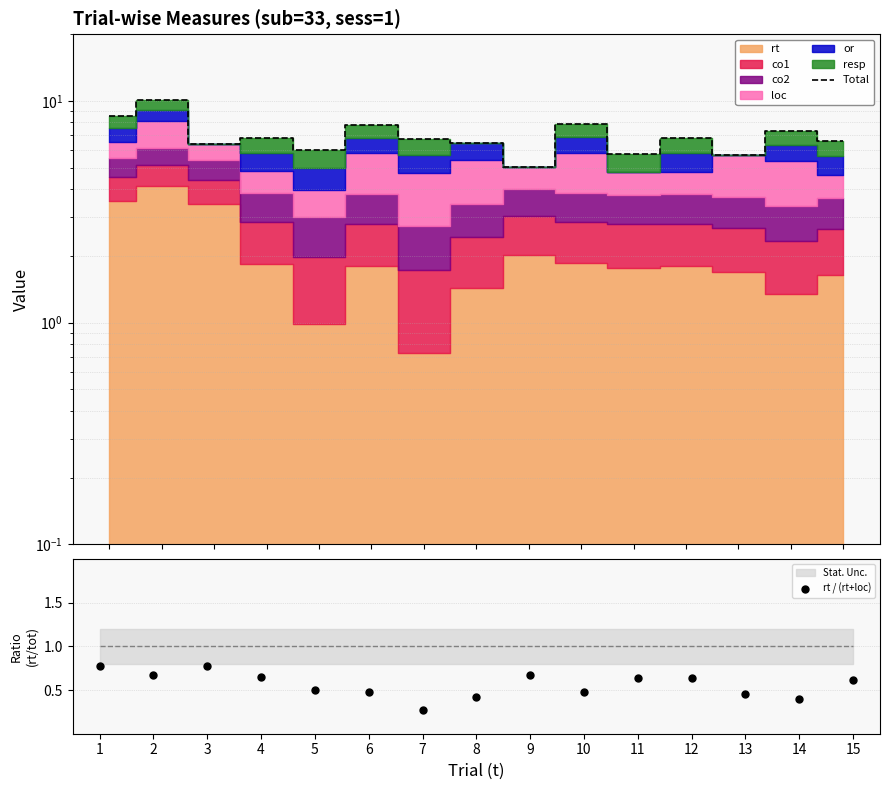

Is the value of Total at 2 greater than the value of rt / (rt+loc) at 12?

Yes